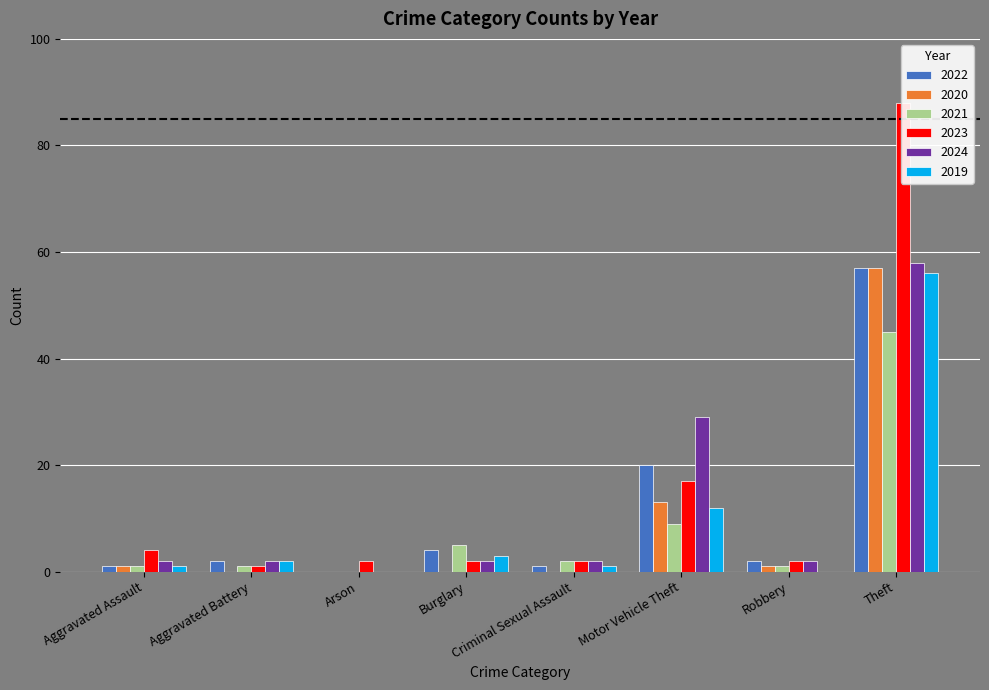

Does the chart contain any negative values?

No